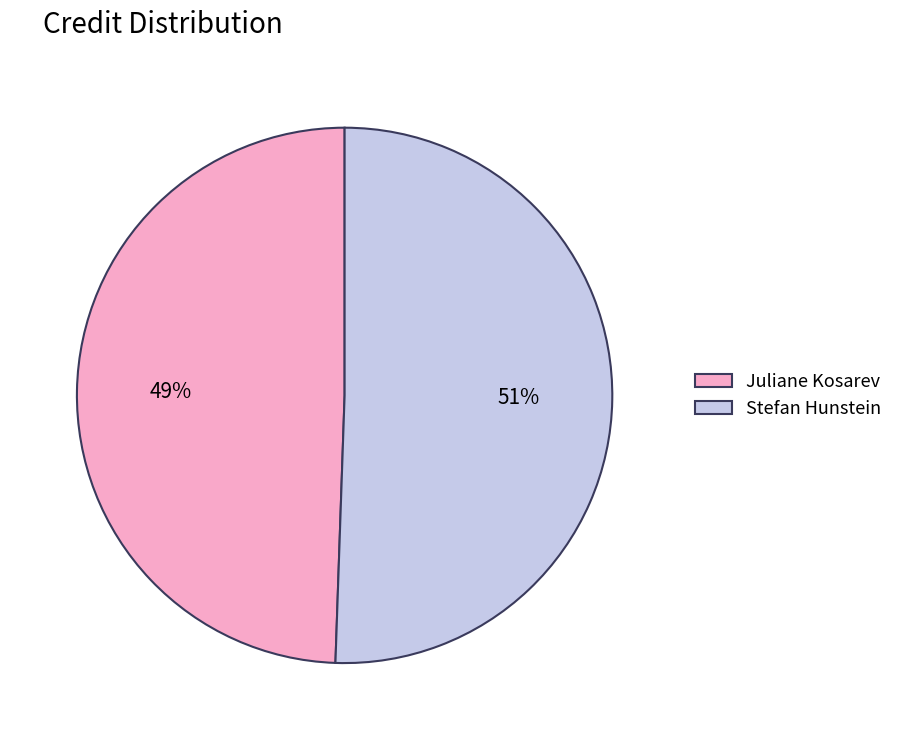

Combined, do Stefan Hunstein and Juliane Kosarev account for over 50%?

Yes